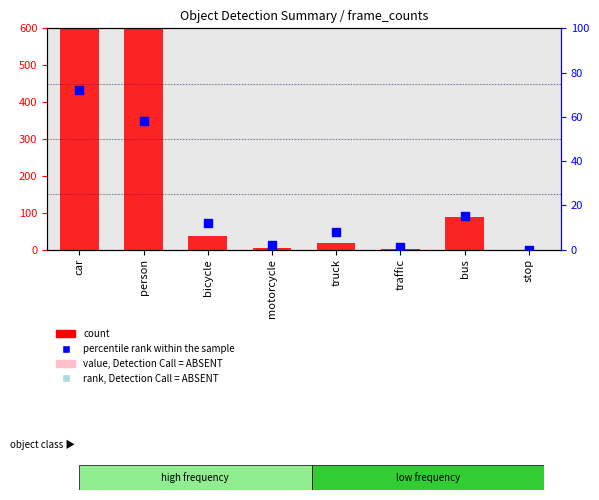

Which series has the largest Y range (max minus min)?

count